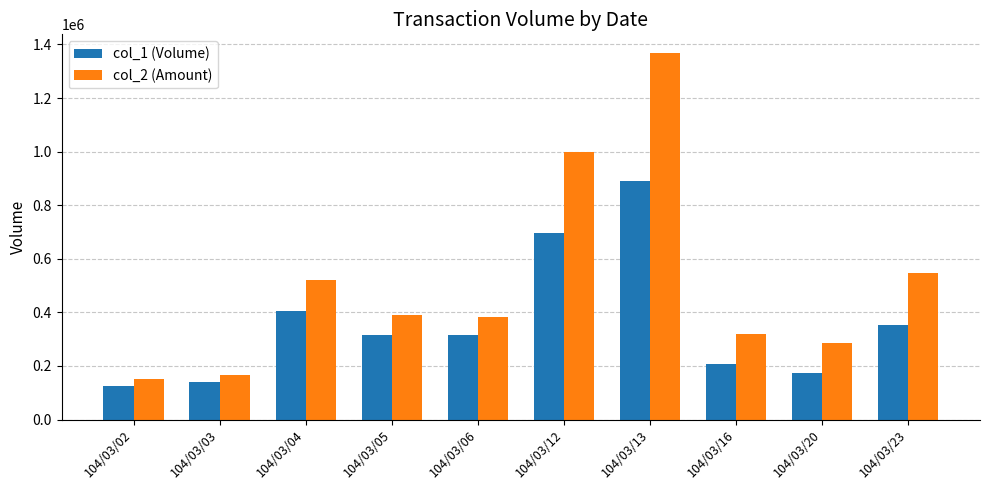

At how many categories does at least one series exceed 707164?

2